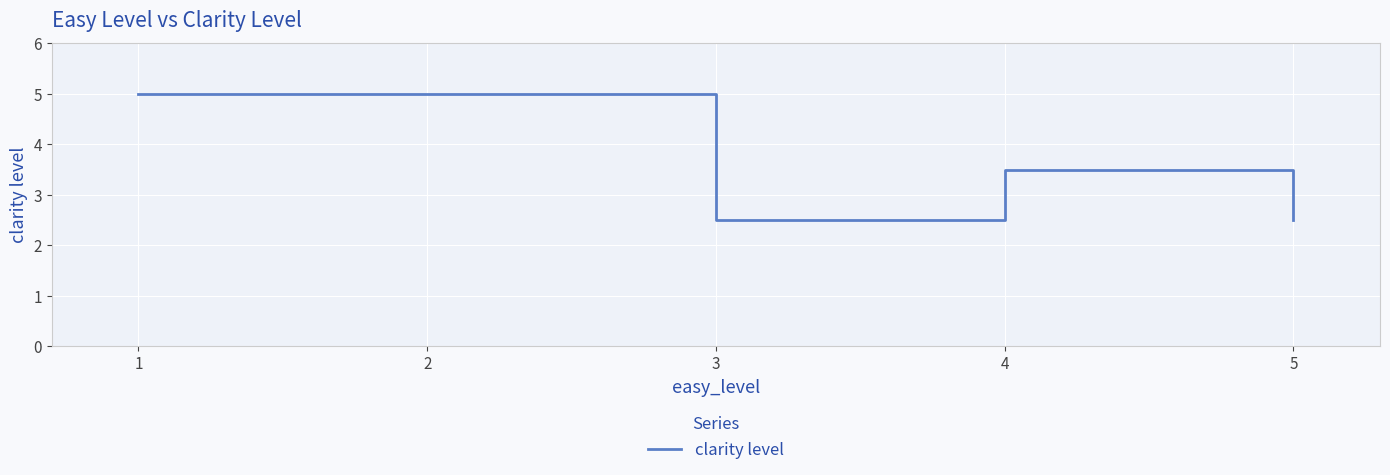

Read the value at 1.

5.0